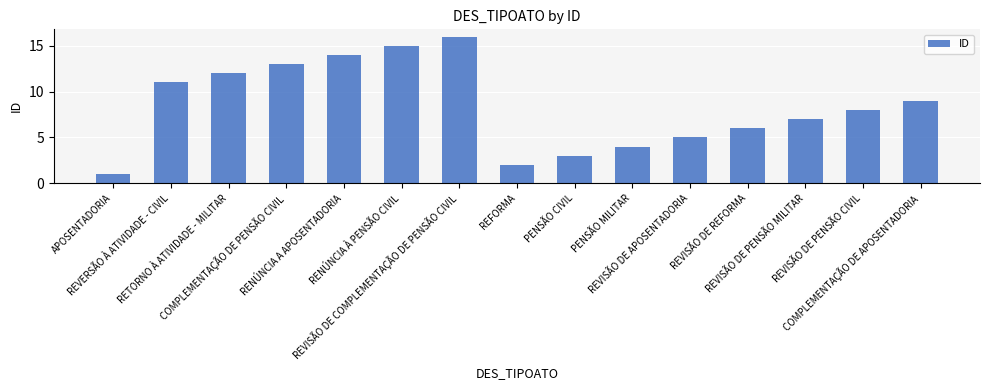

What is the difference between the maximum and second lowest values?

14